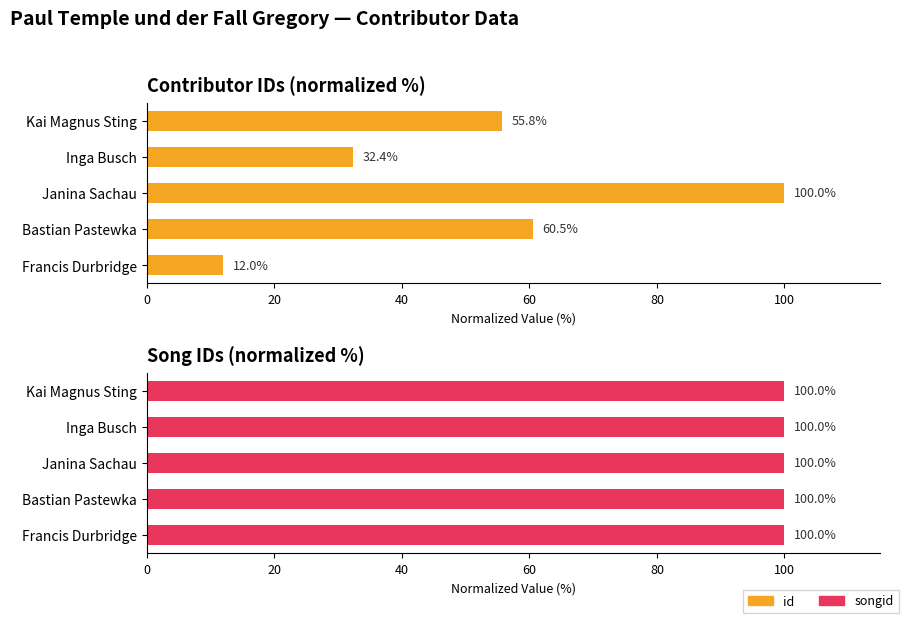

What is the greatest value displayed?

100.0